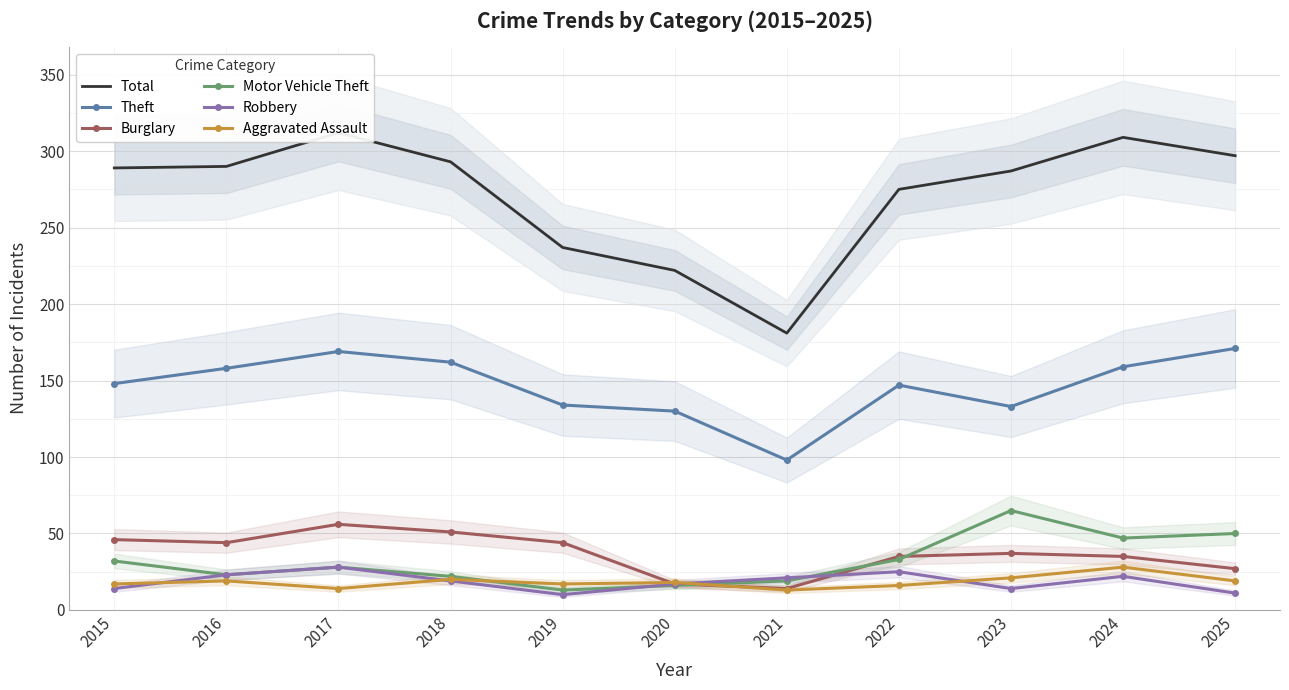

How many values in the Robbery series exceed 19?

5